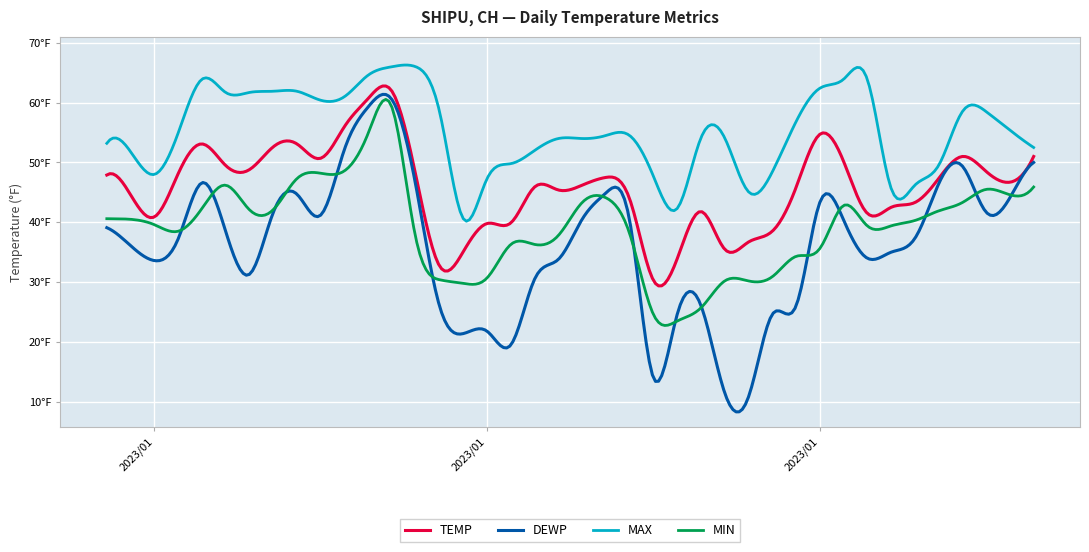

List the series in order of their peak value, lowest first.

MIN, DEWP, TEMP, MAX